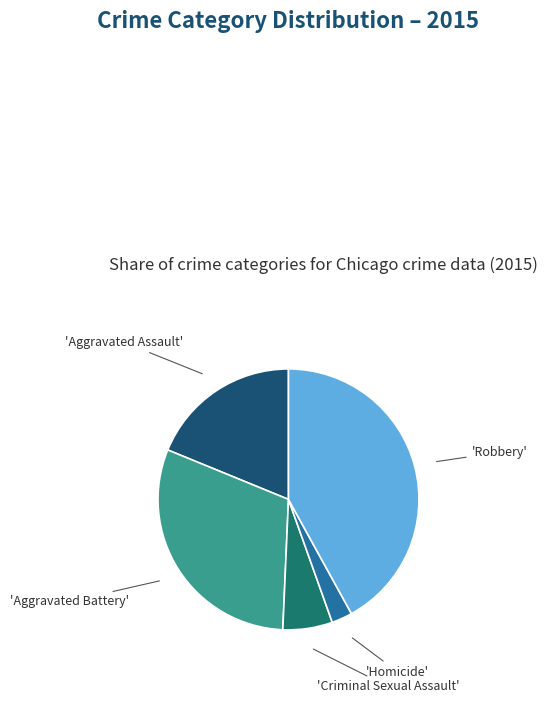

Does any single category account for the majority?

No